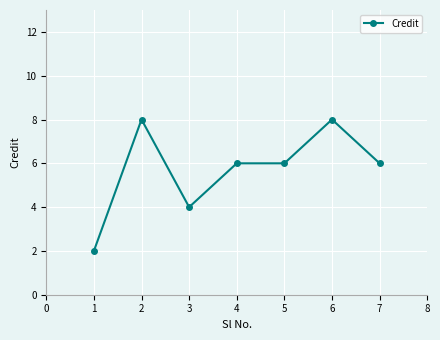

Is it true that the value at 2 is 12?

False